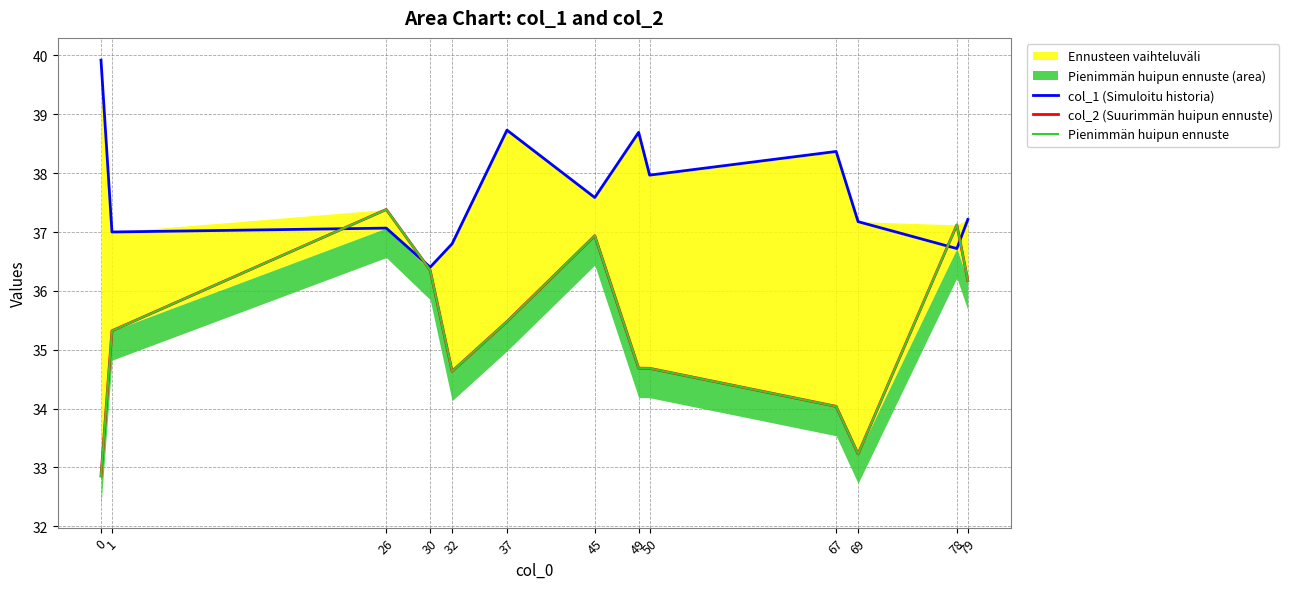

Which series changed the most between 1 and 69?

col_2 (Suurimmän huipun ennuste)